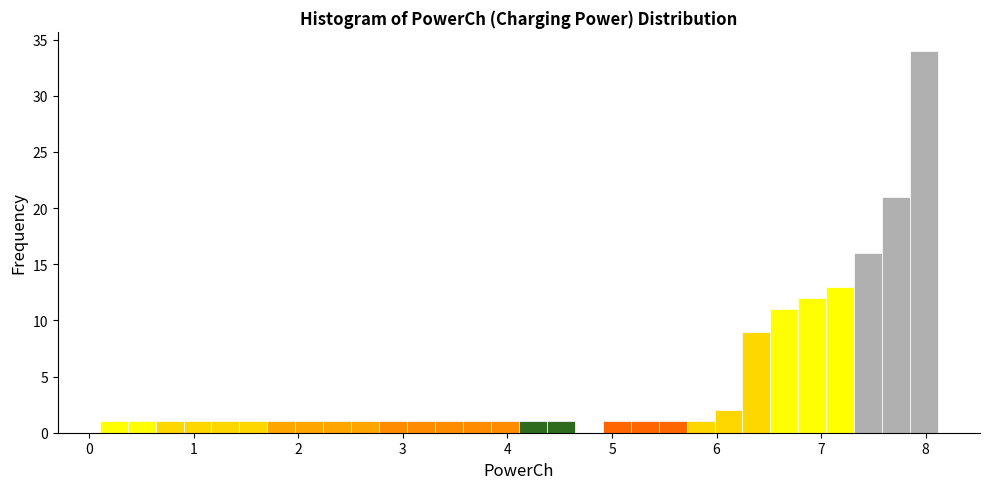

Read against the x-axis, roughly where is the centre of the tallest bar?

8.0